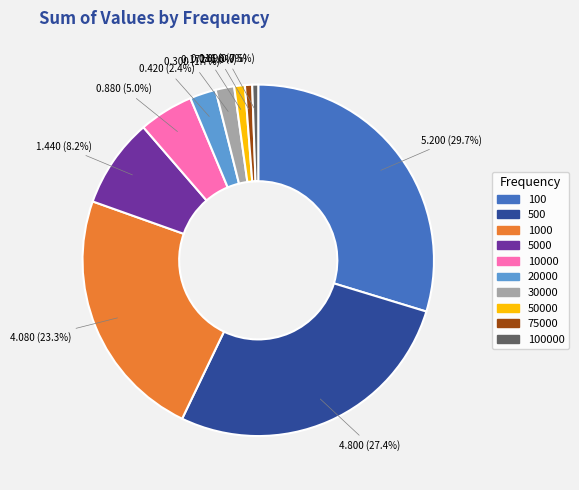

Is the sum of 100000 and 30000 greater than half?

No